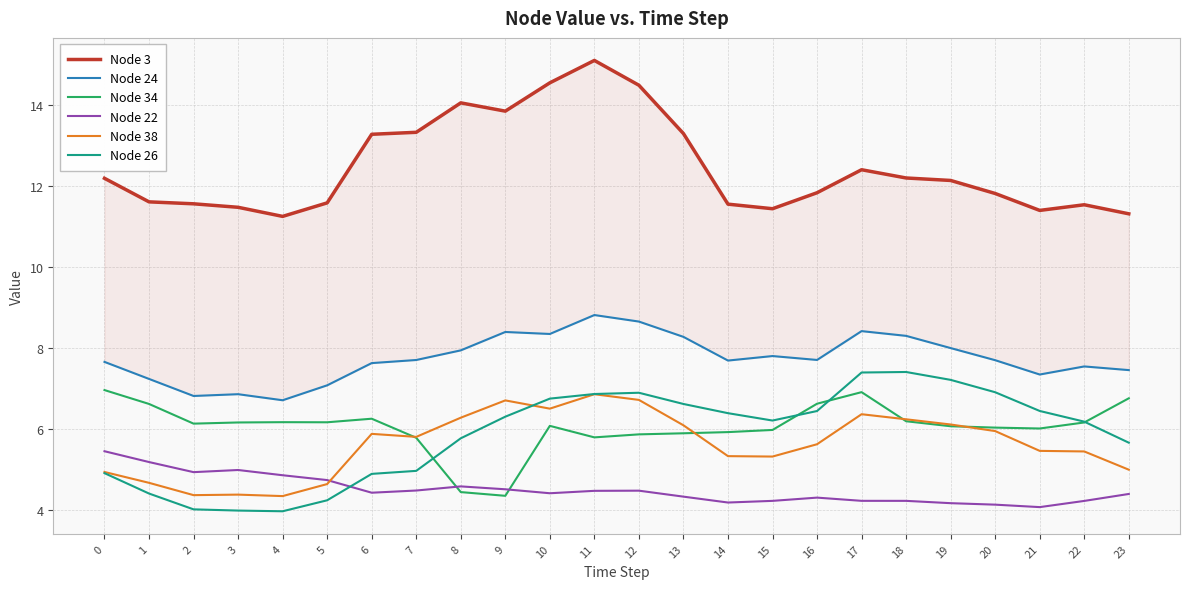

True or false: Node 38 has more than 2 points higher than both neighbors.

True